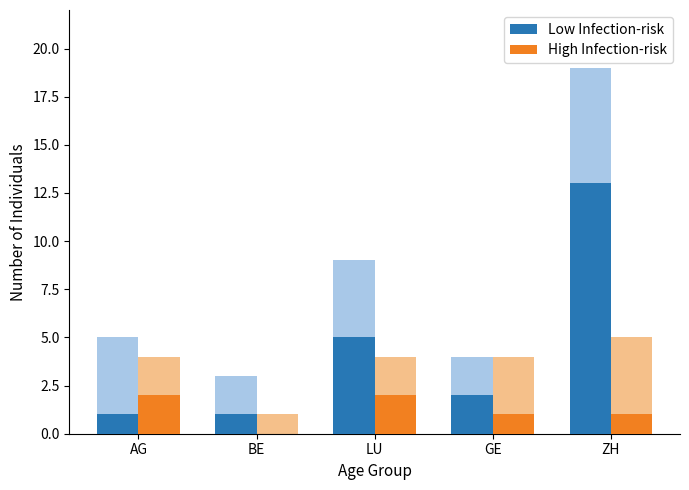

What is the difference between the second highest and minimum values in the High Infection-risk series?

2